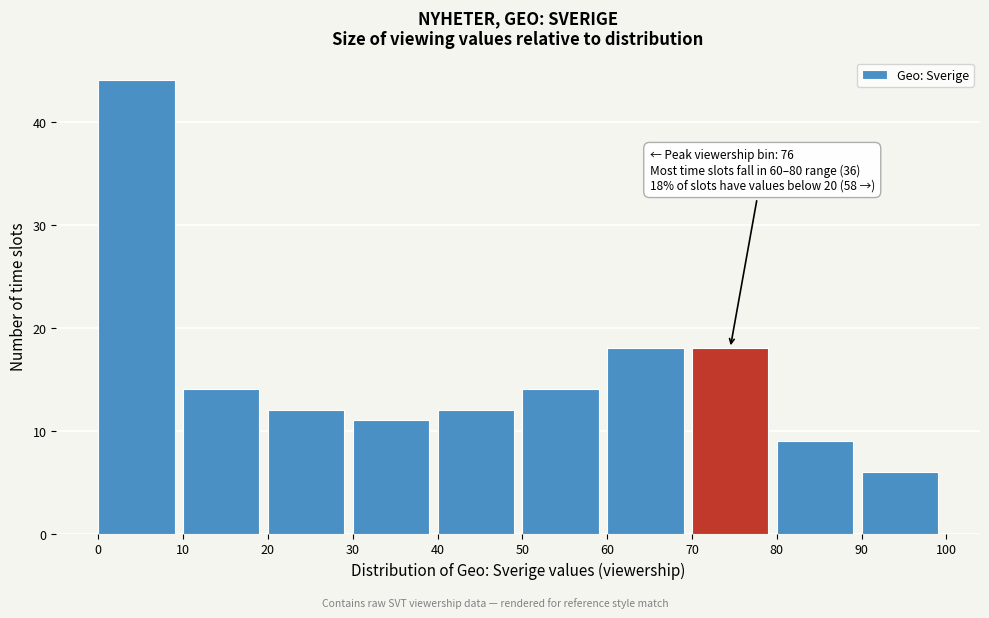

Over which range of the x-axis is the bar tallest?

0 to 10